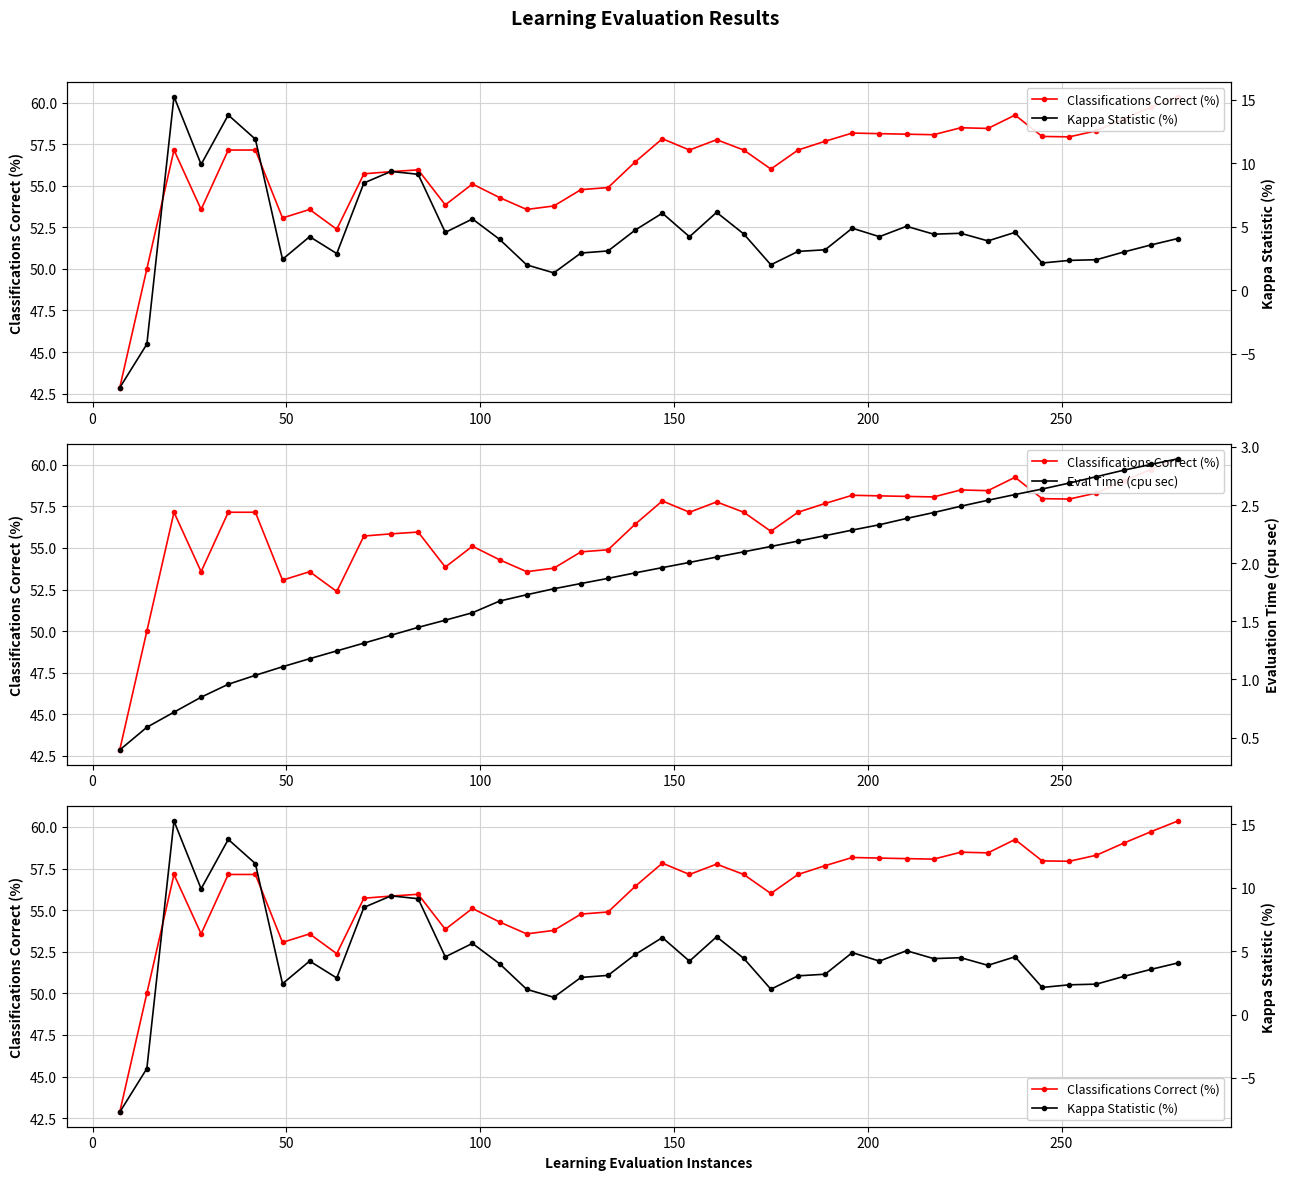

How many lines are shown in the chart?

3